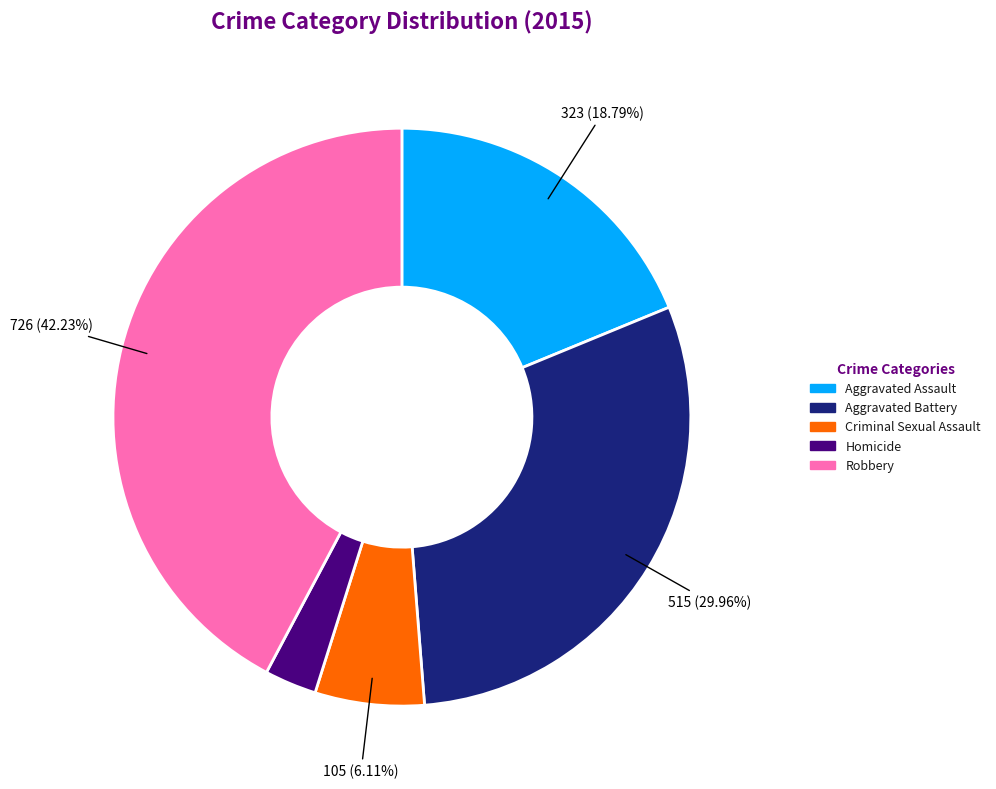

To the nearest percent, what is the difference between the Homicide and Robbery slice percentages?

39%